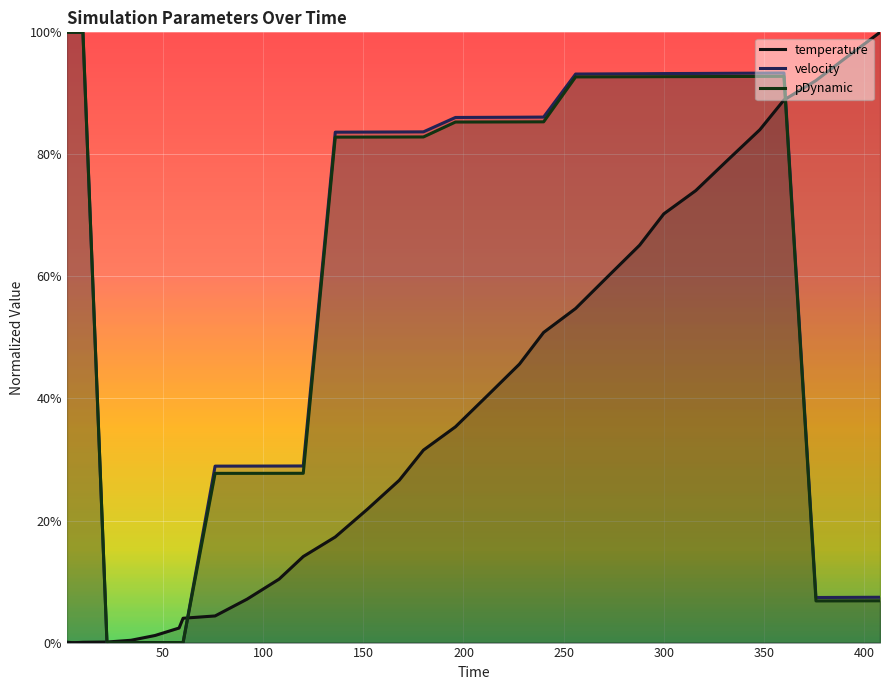

The value of temperature at 450 is 0.1. True or false?

False